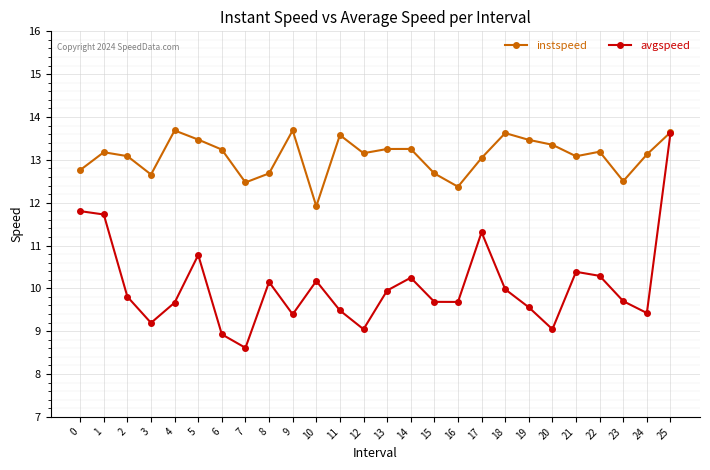

What is the sum of the instspeed values at 17 and 3?

25.7